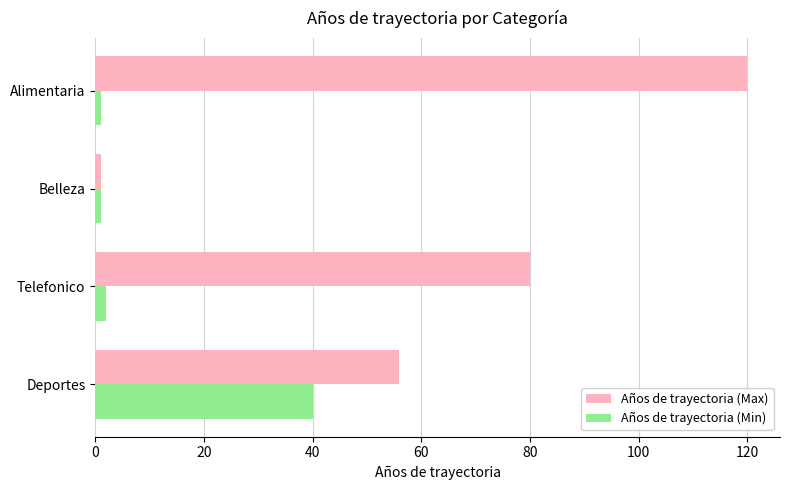

List the series in order of their peak value, lowest first.

Años de trayectoria (Min), Años de trayectoria (Max)